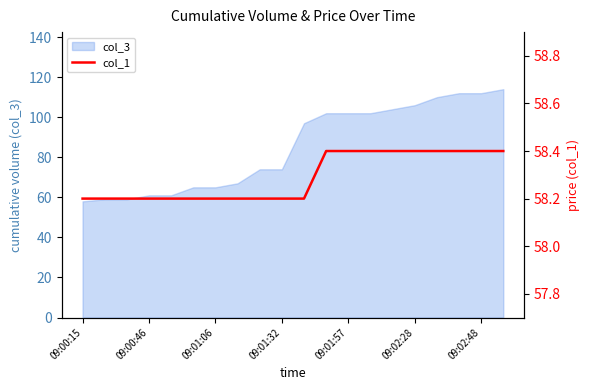

Reading left to right, extract all data points from this chart.

58.2	58.2	58.2	58.2	58.2	58.2	58.2	58.2	58.2	58.2	58.2	58.4	58.4	58.4	58.4	58.4	58.4	58.4	58.4	58.4